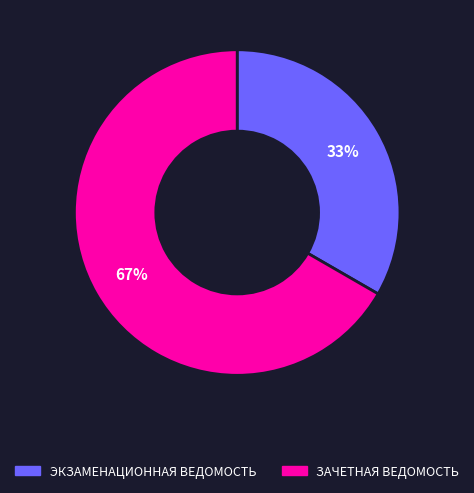

To the nearest percent, what portion does ЭКЗАМЕНАЦИОННАЯ ВЕДОМОСТЬ represent?

33%